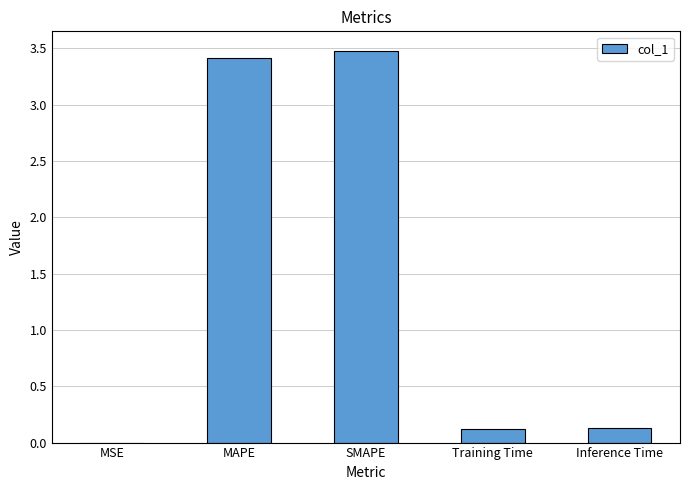

Are the bars horizontal?

No